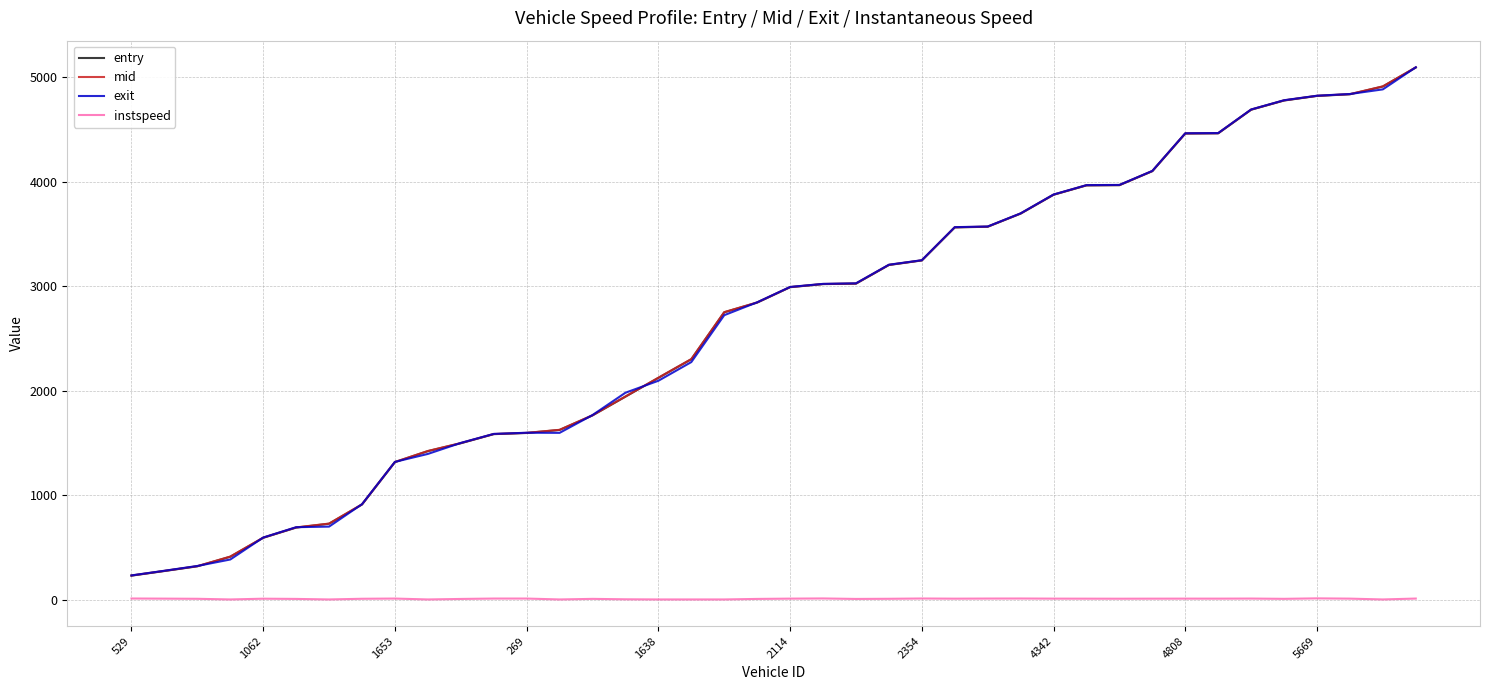

True or false: instspeed and mid intersect in this chart.

False